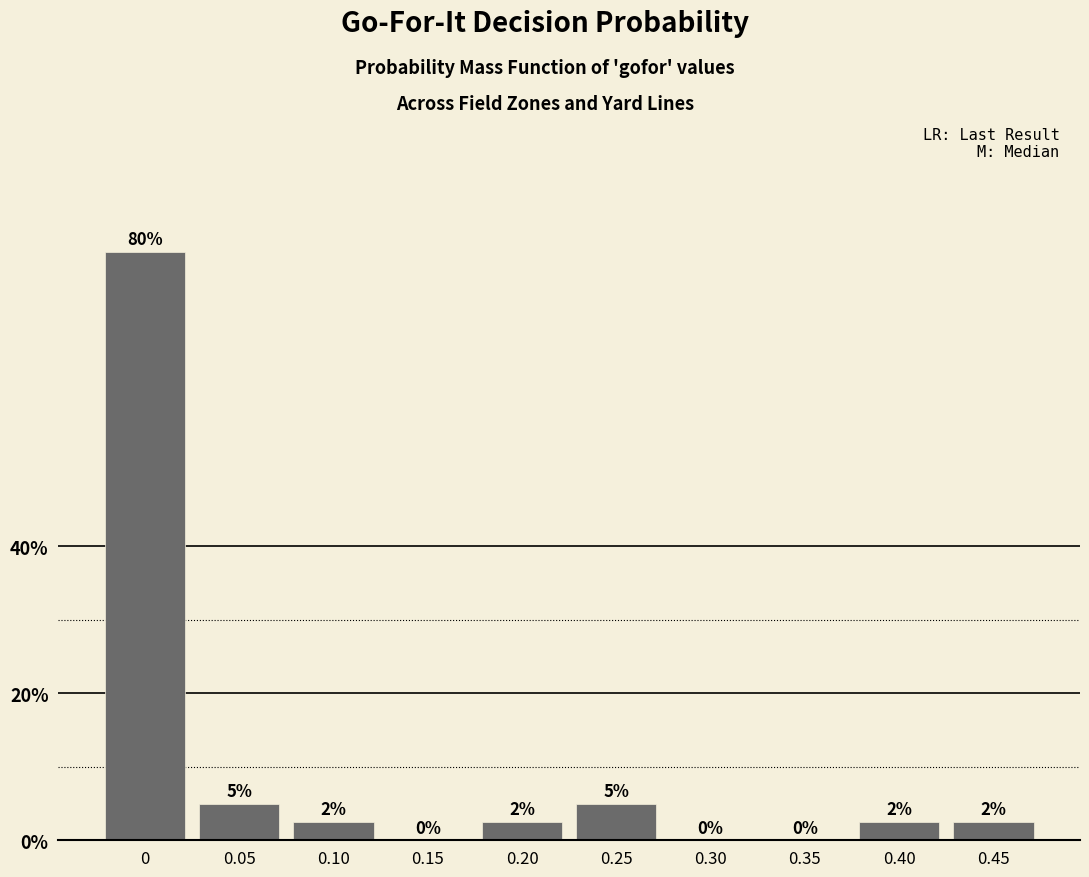

What is the sum of the values at 0.05 and 0.30?

5.0